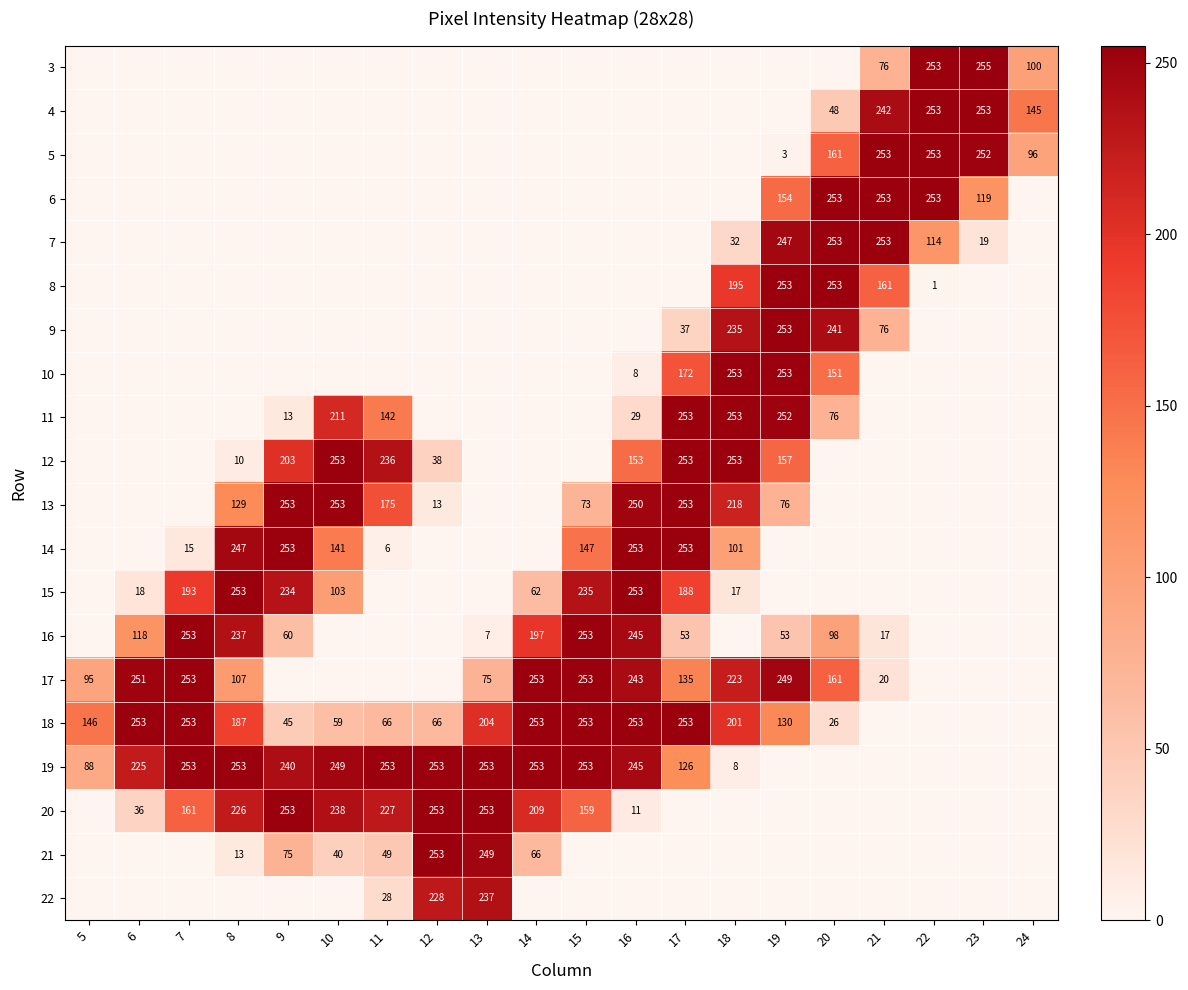

The 16 series shows 362 at 8. True or false?

False